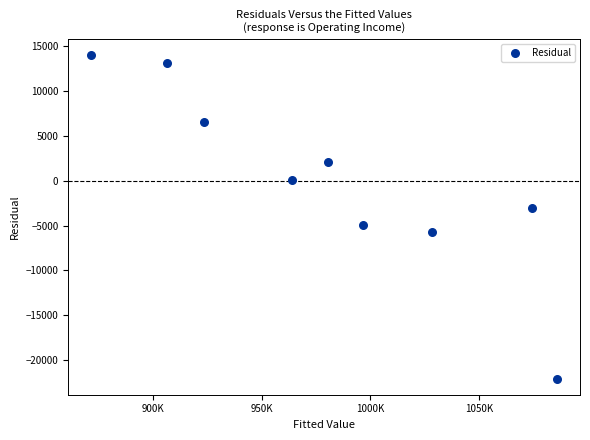

What is the range of X values (max minus min)?

214000.0